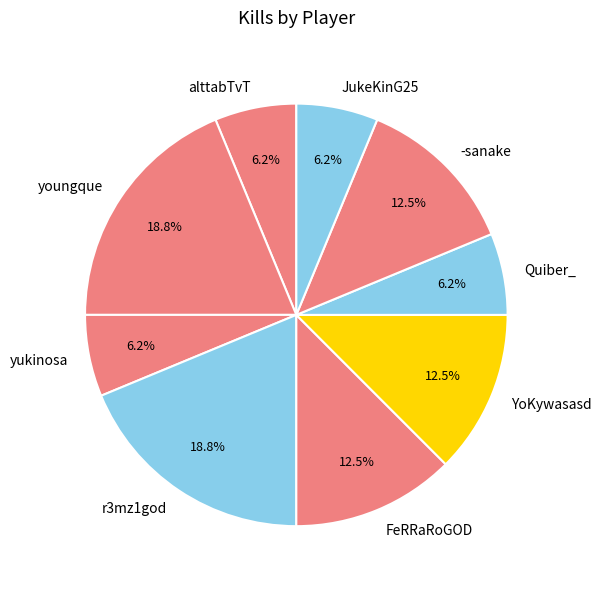

Which has a higher value, JukeKinG25 or r3mz1god?

r3mz1god